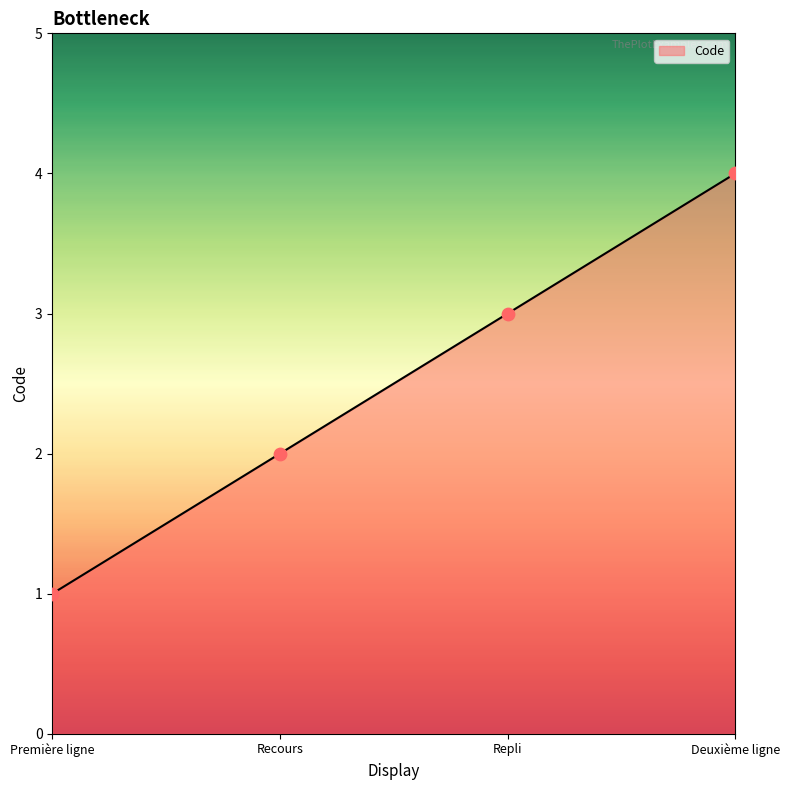

Approximately how many times larger is the value at Repli compared to Première ligne?

3.0